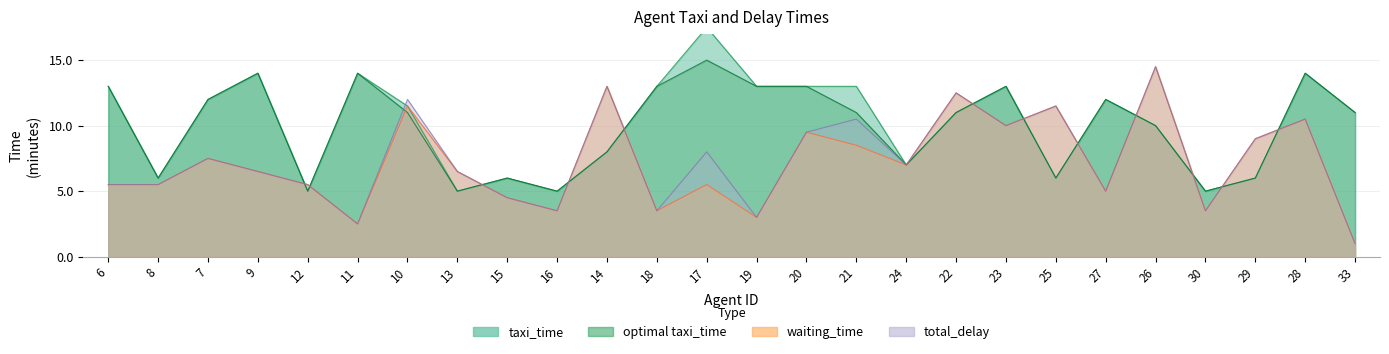

Rank the series at 20 from lowest to highest value.

waiting_time, total_delay, taxi_time, optimal taxi_time